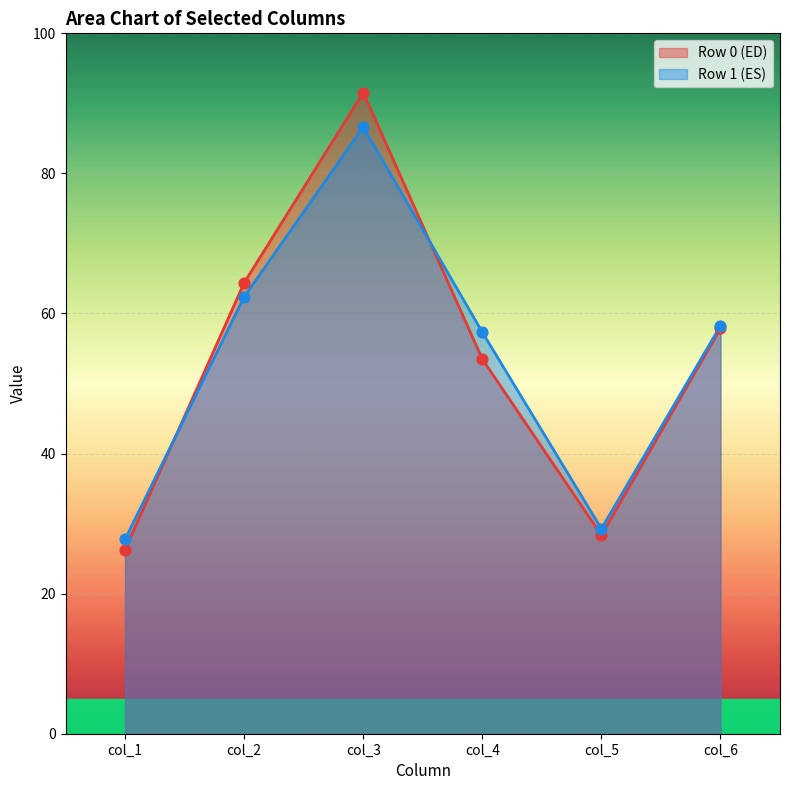

Which series changed the most between col_2 and col_5?

Row 0 (ED)